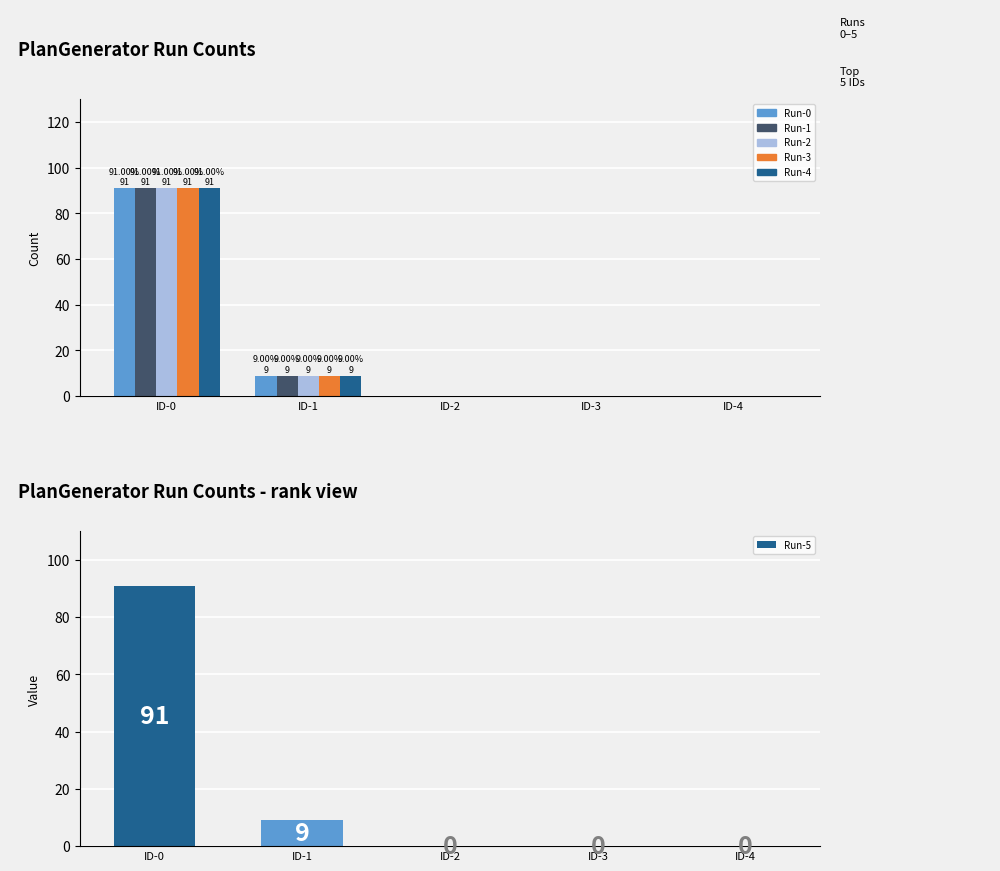

Is the value of Run-3 at ID-1 greater than the value of Run-4 at ID-0?

No